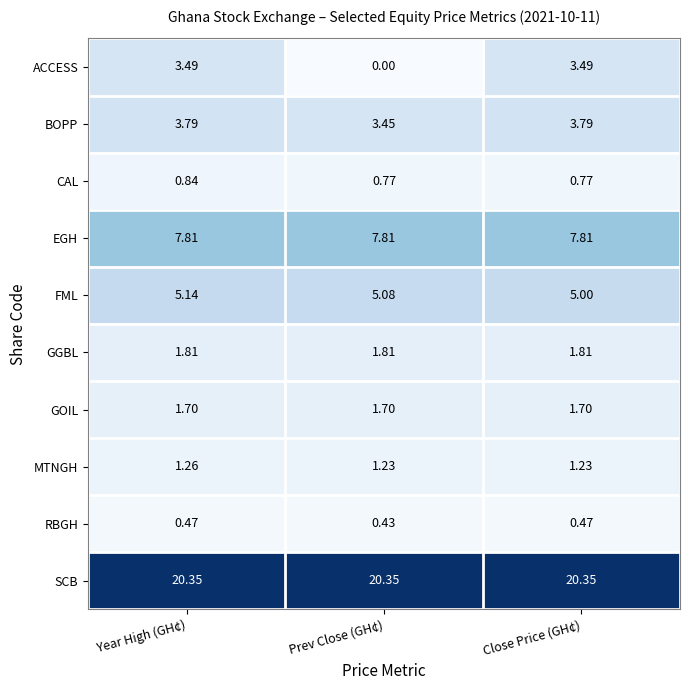

List the series in order of their peak value, lowest first.

RBGH, CAL, MTNGH, GOIL, GGBL, ACCESS, BOPP, FML, EGH, SCB